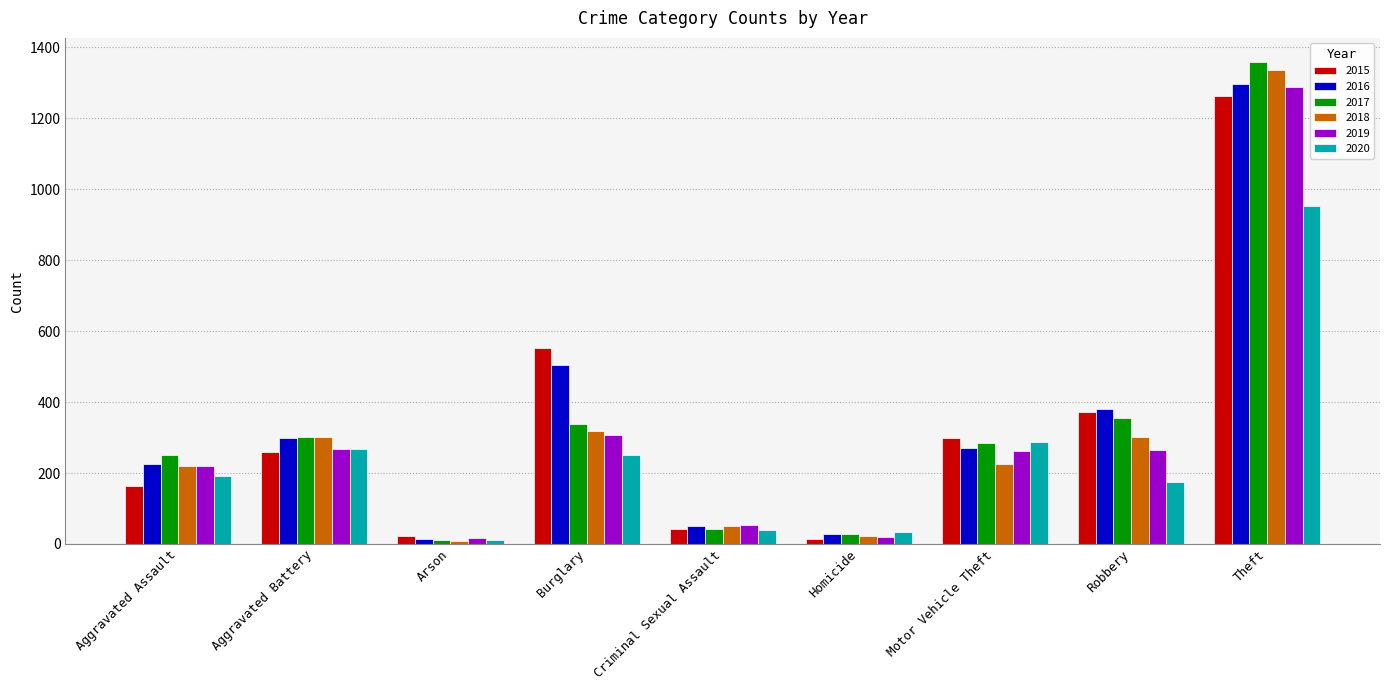

How many data points in 2016 are less than 272?

4